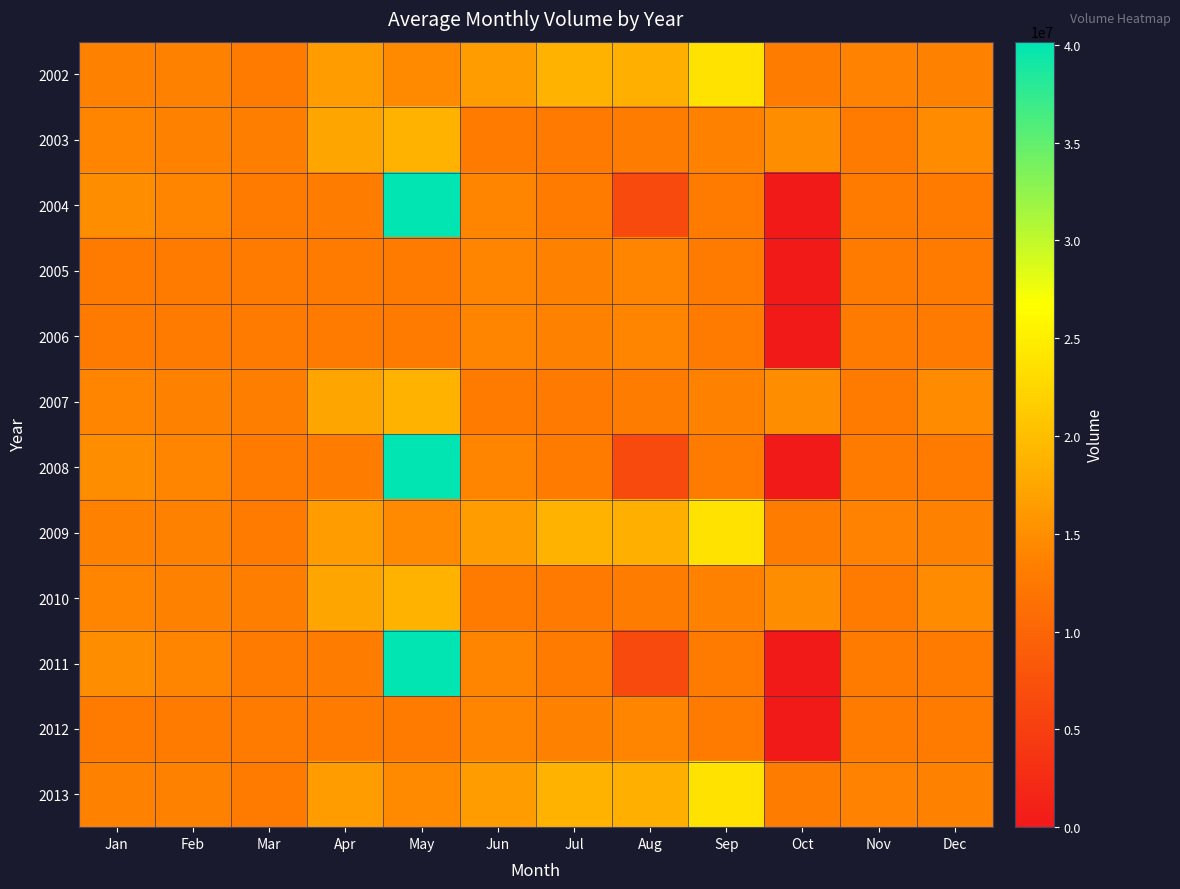

Reading left to right, what are all the values shown in this chart?

2002: Jan=13593600	Feb=13536000	Mar=12928000	Apr=16505600	May=14464000	Jun=16492800	Jul=18873600	Aug=18457600	Sep=23718400	Oct=13120000	Nov=13664000	Dec=13536000
2003: Jan=13824000	Feb=13504000	Mar=13248000	Apr=17408000	May=18912000	Jun=12992000	Jul=12832000	Aug=13152000	Sep=13568000	Oct=14784000	Nov=13004800	Dec=14611200
2004: Jan=14886400	Feb=13939200	Mar=12960000	Apr=13088000	May=40160000	Jun=13824000	Jul=12940800	Aug=6528000	Sep=12928000	Oct=0	Nov=12992000	Dec=12864000
2005: Jan=12934400	Feb=12864000	Mar=12960000	Apr=12960000	May=12960000	Jun=13824000	Jul=13536000	Aug=13824000	Sep=12928000	Oct=0	Nov=12992000	Dec=12864000
2006: Jan=12934400	Feb=12864000	Mar=12960000	Apr=12960000	May=12960000	Jun=13824000	Jul=13536000	Aug=13824000	Sep=12928000	Oct=0	Nov=12992000	Dec=12864000
2007: Jan=13824000	Feb=13504000	Mar=13248000	Apr=17408000	May=18912000	Jun=12992000	Jul=12832000	Aug=13152000	Sep=13568000	Oct=14784000	Nov=13004800	Dec=14611200
2008: Jan=14886400	Feb=13939200	Mar=12960000	Apr=13088000	May=40160000	Jun=13824000	Jul=12940800	Aug=6528000	Sep=12928000	Oct=0	Nov=12992000	Dec=12864000
2009: Jan=13593600	Feb=13536000	Mar=12928000	Apr=16505600	May=14464000	Jun=16492800	Jul=18873600	Aug=18457600	Sep=23718400	Oct=13120000	Nov=13664000	Dec=13536000
2010: Jan=13824000	Feb=13504000	Mar=13248000	Apr=17408000	May=18912000	Jun=12992000	Jul=12832000	Aug=13152000	Sep=13568000	Oct=14784000	Nov=13004800	Dec=14611200
2011: Jan=14886400	Feb=13939200	Mar=12960000	Apr=13088000	May=40160000	Jun=13824000	Jul=12940800	Aug=6528000	Sep=12928000	Oct=0	Nov=12992000	Dec=12864000
2012: Jan=12934400	Feb=12864000	Mar=12960000	Apr=12960000	May=12960000	Jun=13824000	Jul=13536000	Aug=13824000	Sep=12928000	Oct=0	Nov=12992000	Dec=12864000
2013: Jan=13593600	Feb=13536000	Mar=12928000	Apr=16505600	May=14464000	Jun=16492800	Jul=18873600	Aug=18457600	Sep=23718400	Oct=13120000	Nov=13664000	Dec=13536000